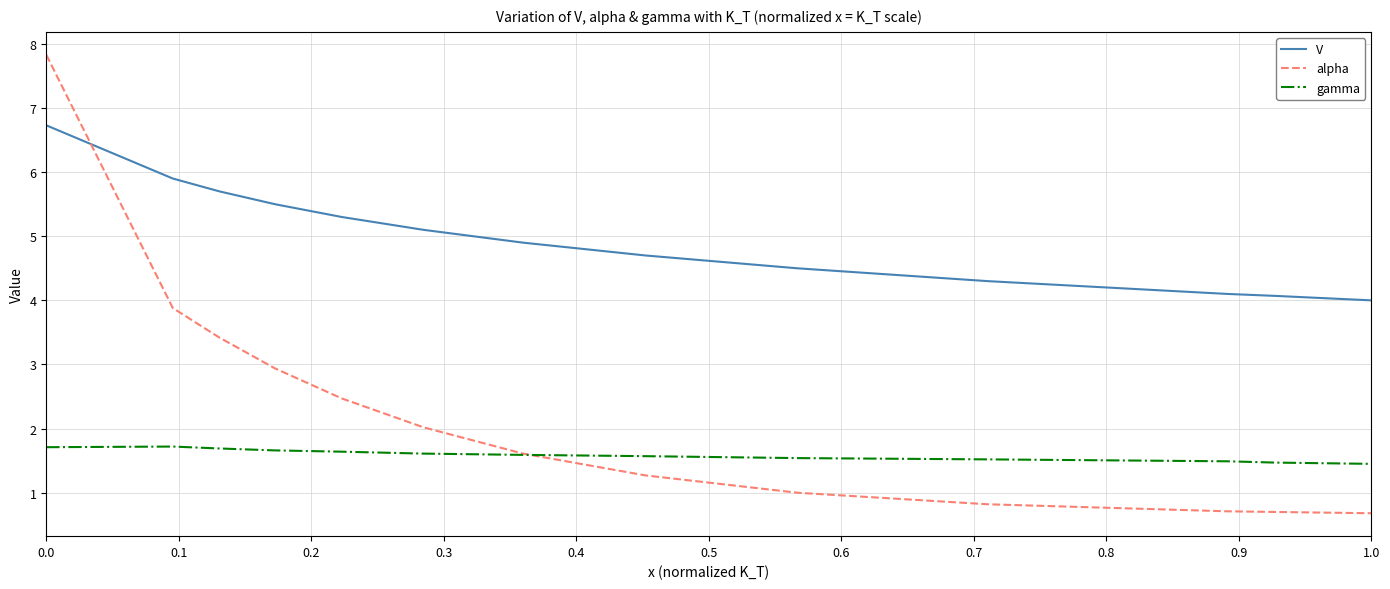

True or false: V and gamma cross at least once.

False